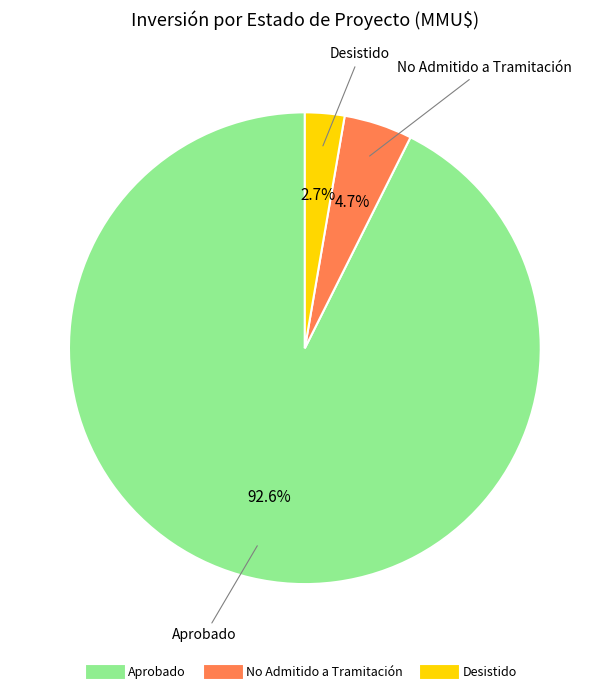

Is there any slice that represents more than half of the pie?

Yes